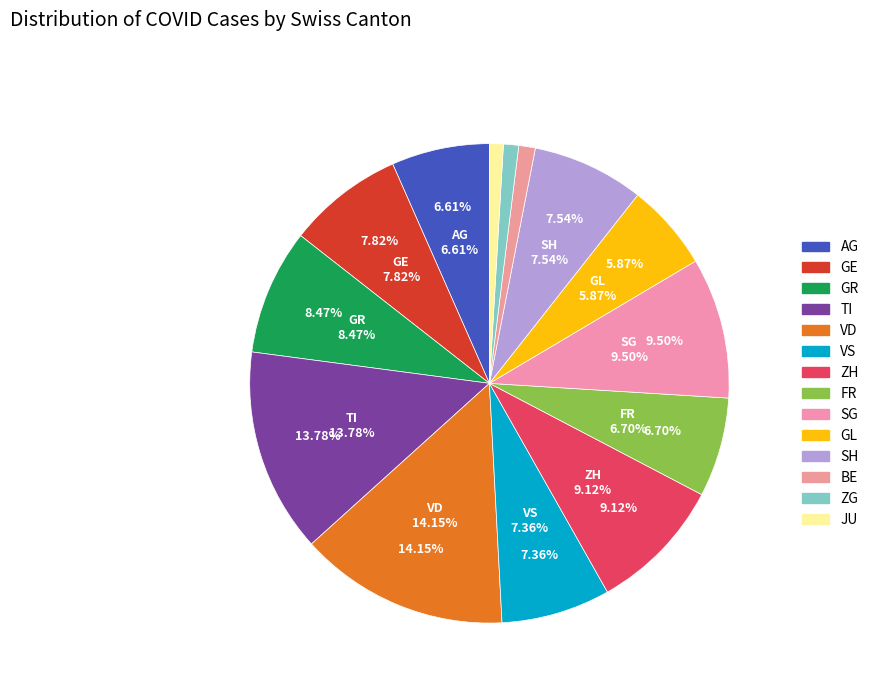

To the nearest percent, what portion does JU represent?

1%